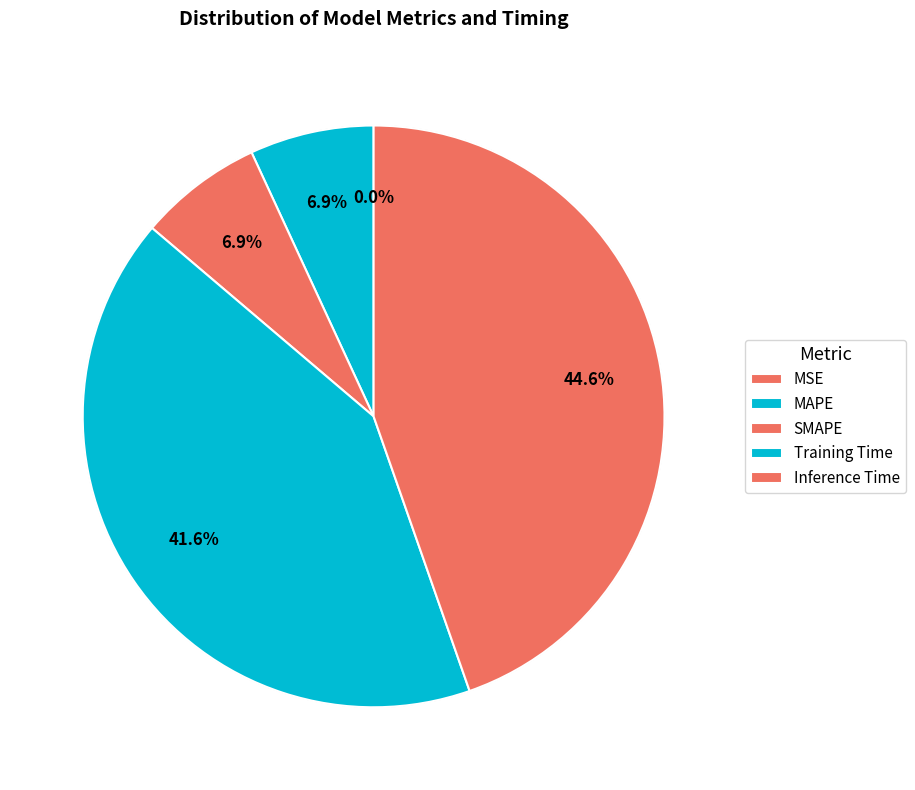

To the nearest percent, what percentage of the pie is Training Time?

42%